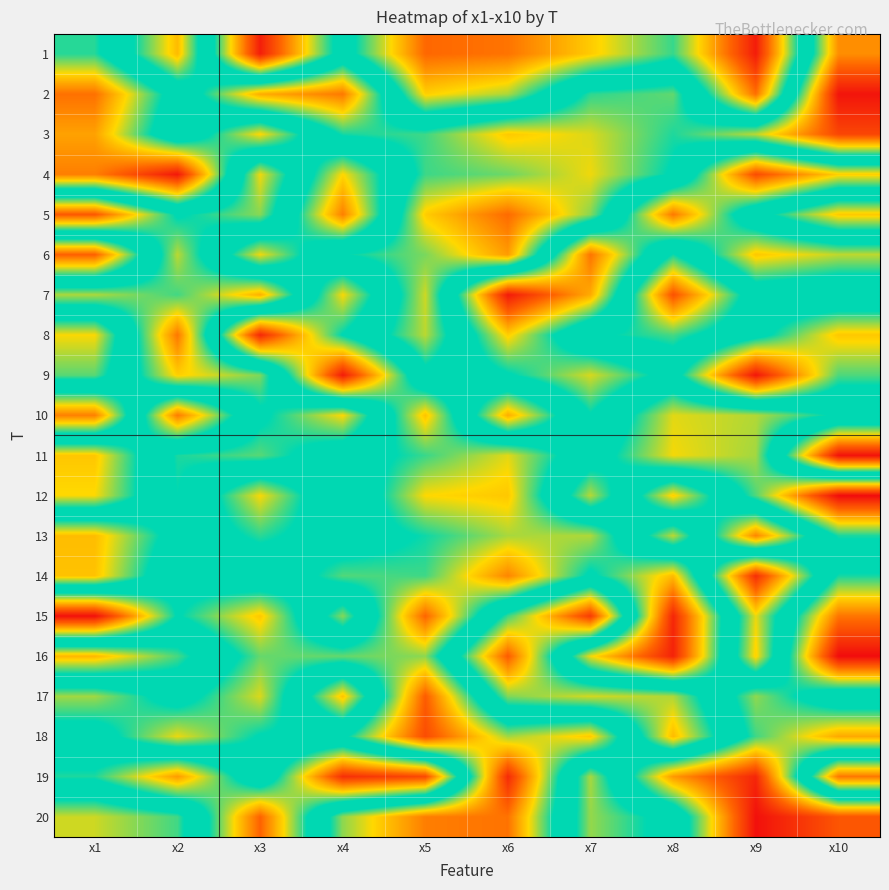

Which has a higher value, x3 or x8?

x8